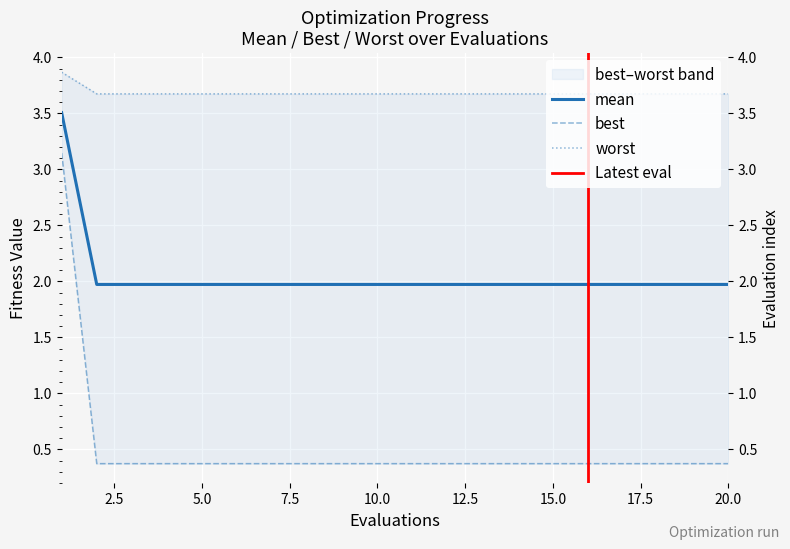

True or false: worst has more than 1 points higher than both neighbors.

False